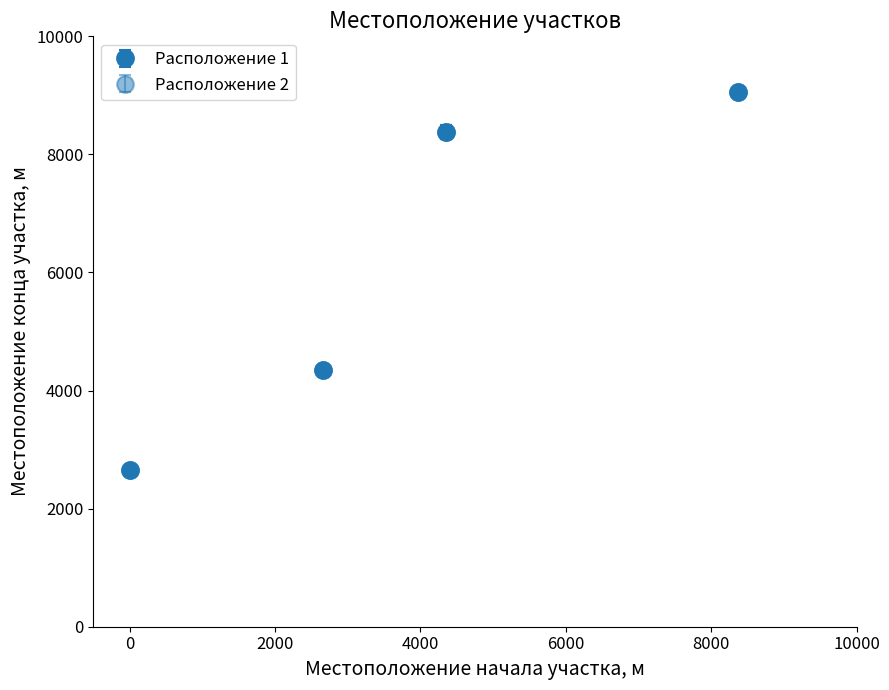

Is this an area chart (filled region under the line)?

No